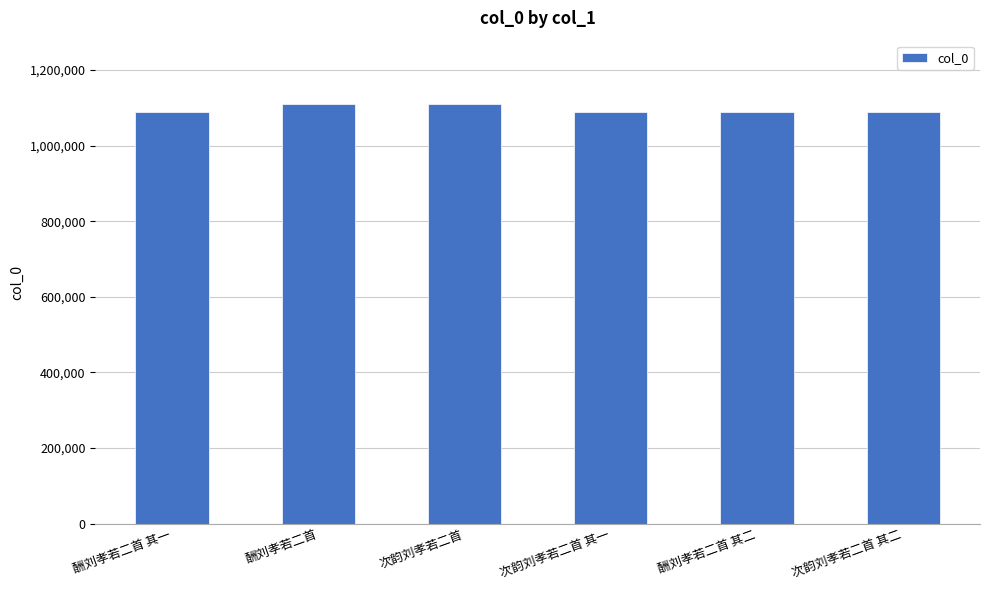

Are the bars horizontal?

No